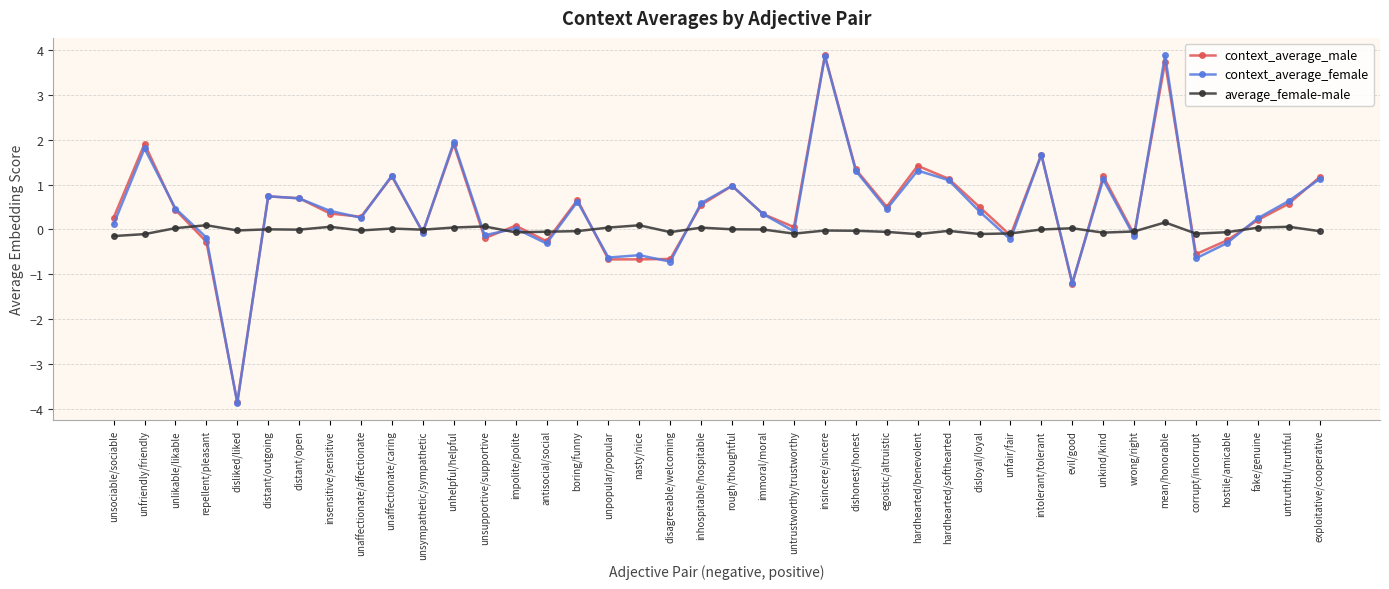

How many lines are shown in the chart?

3